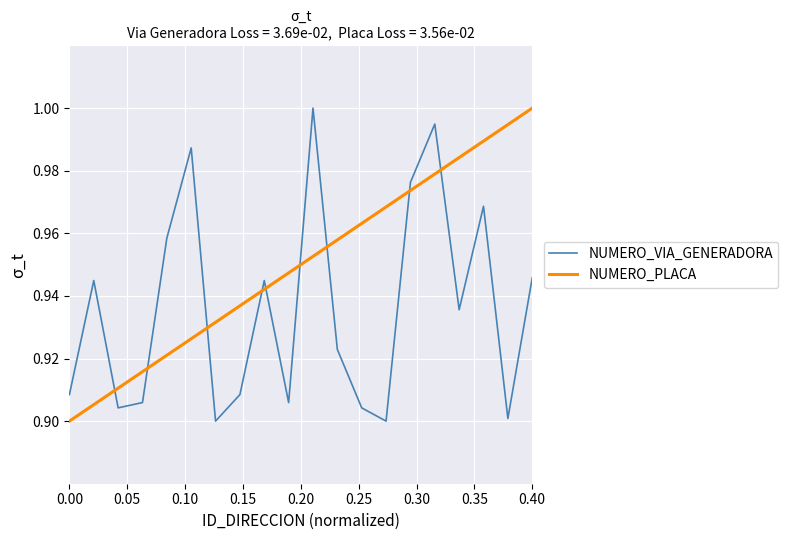

Which series ends up on top after the final intersection of NUMERO_VIA_GENERADORA and NUMERO_PLACA?

NUMERO_PLACA